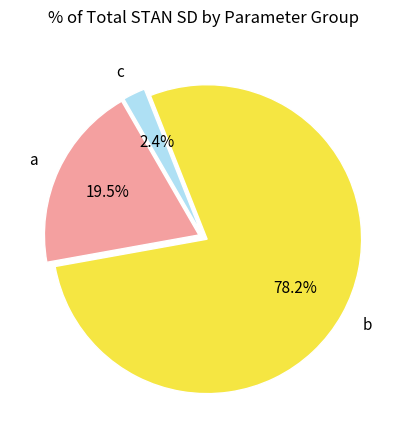

Is a the majority of the pie?

No